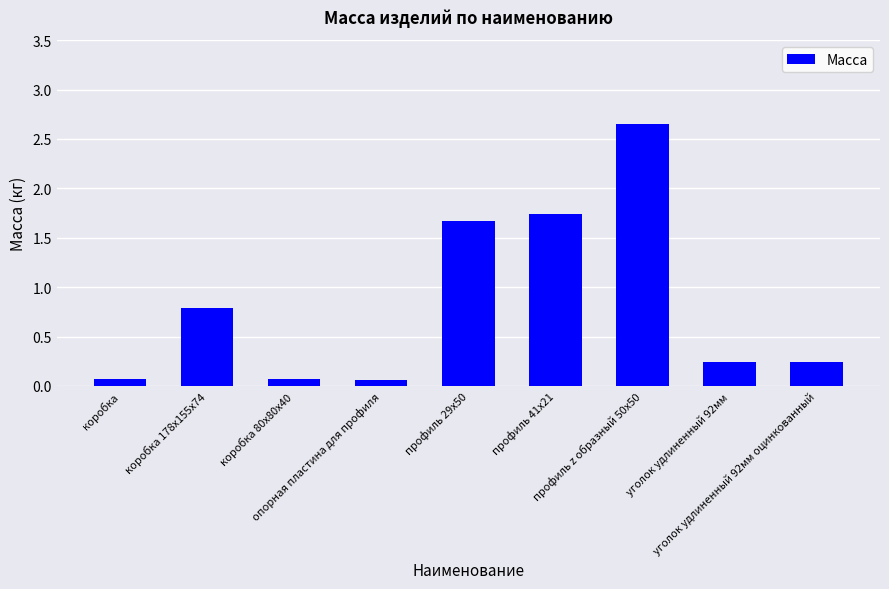

What is the average value?

0.8